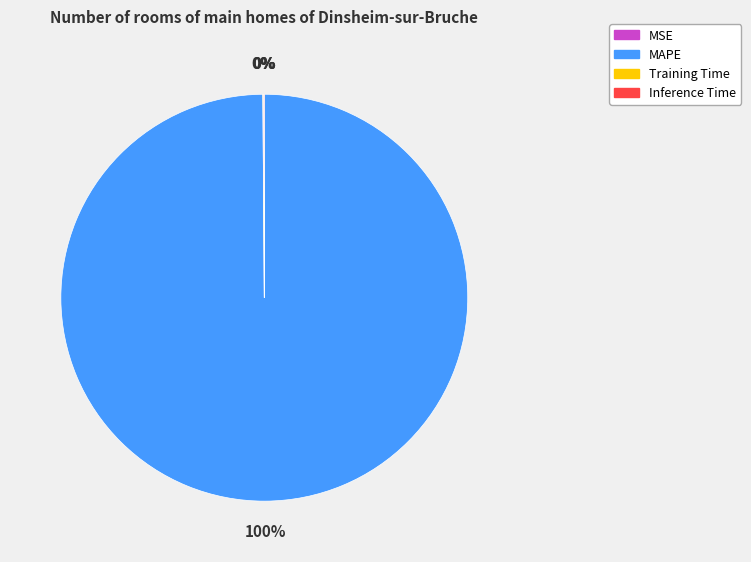

Does any single category account for the majority?

Yes